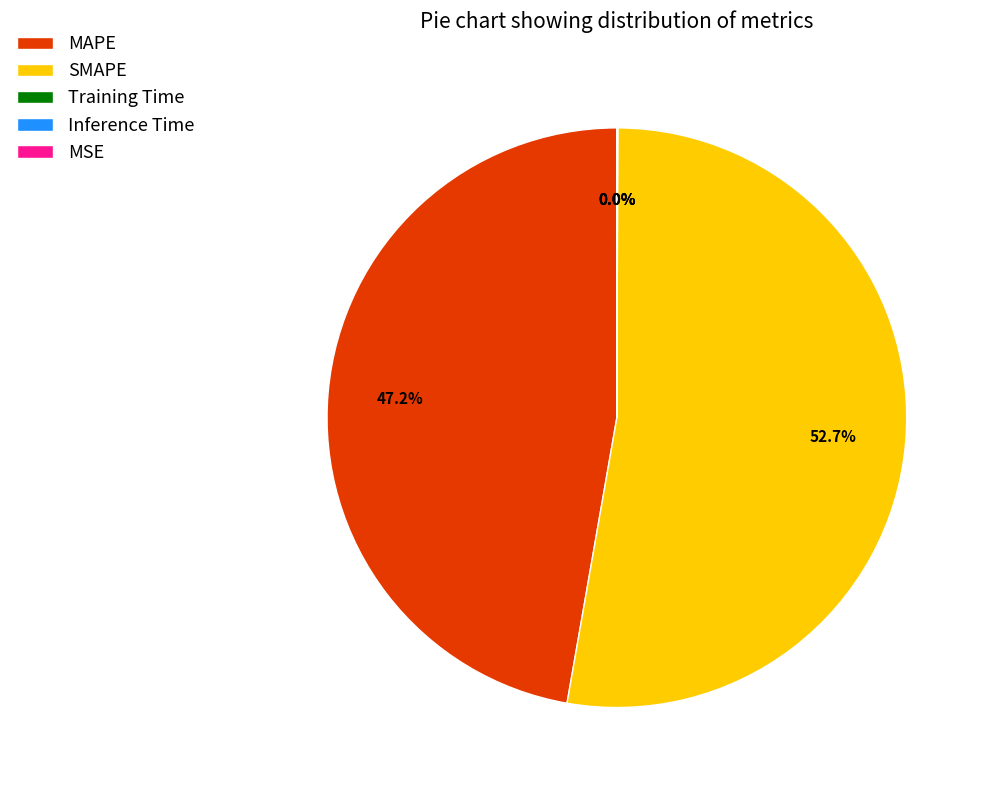

Is there any slice that represents more than half of the pie?

Yes